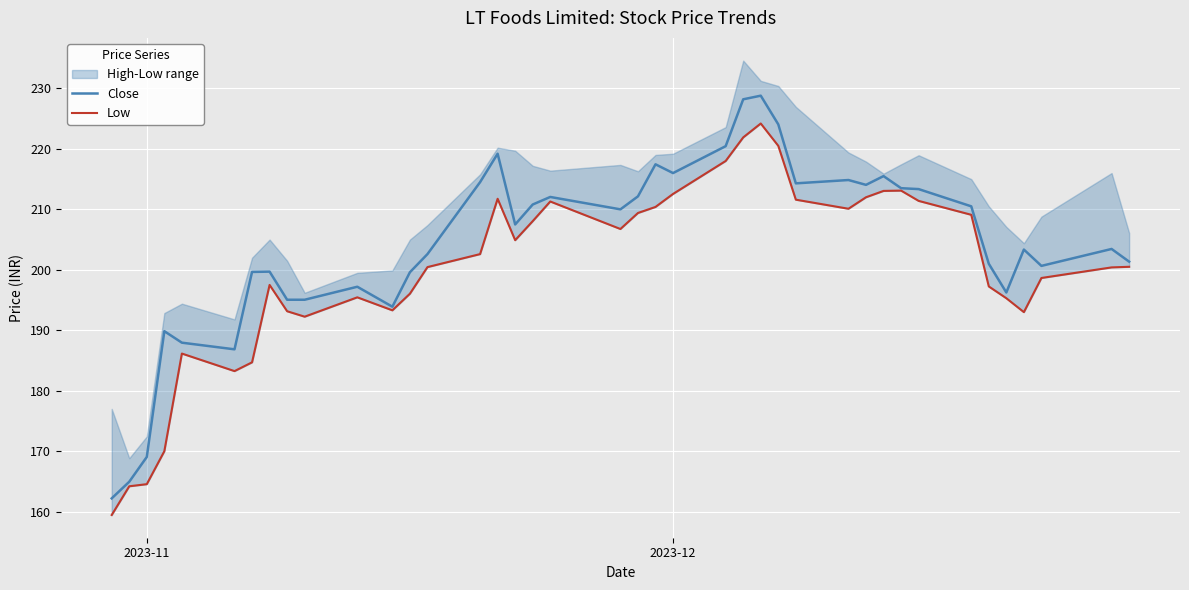

True or false: Close has a value of 125.1 at 2023-12.

False